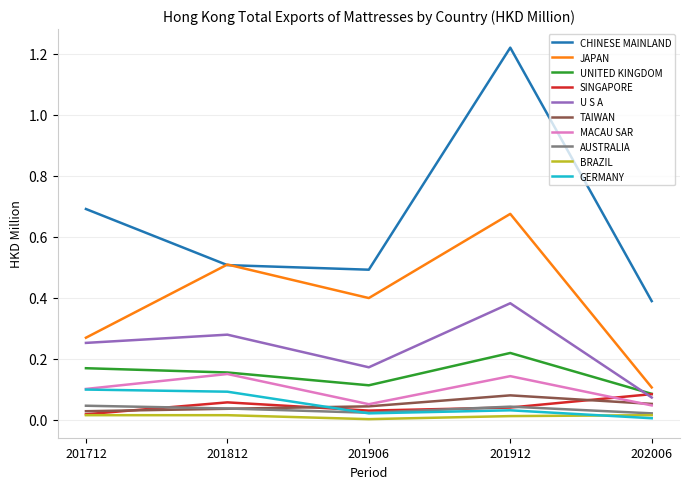

Between 201812 and 202006, which series saw the biggest shift?

JAPAN